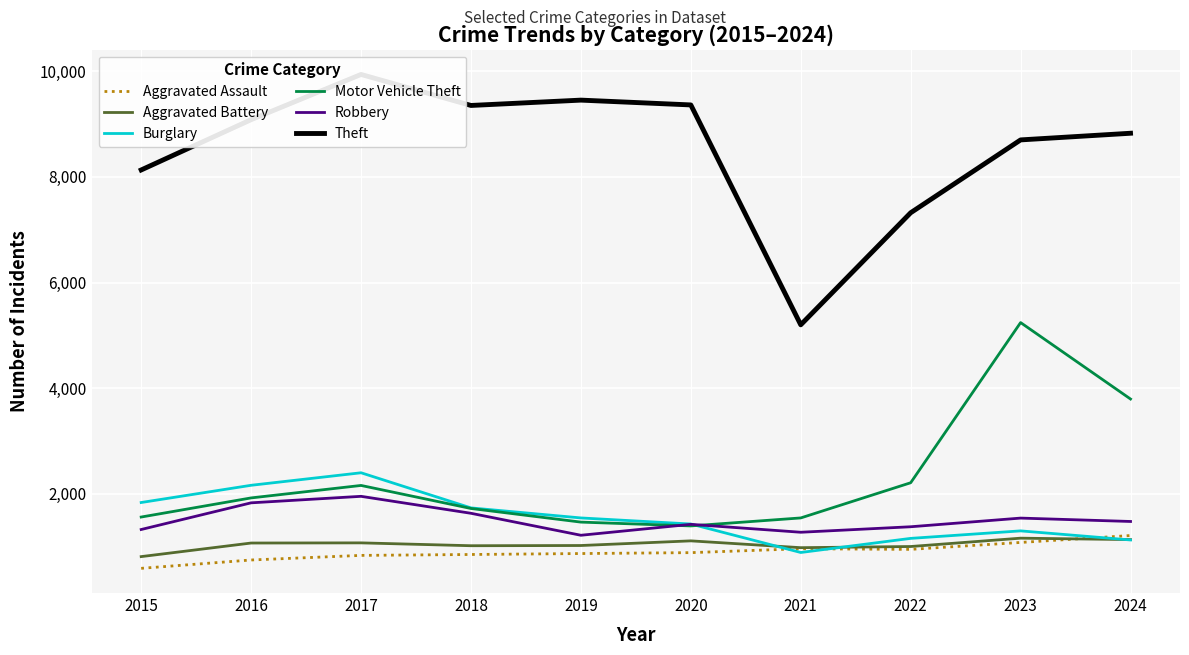

What is the total value across all series at 2019?

15576